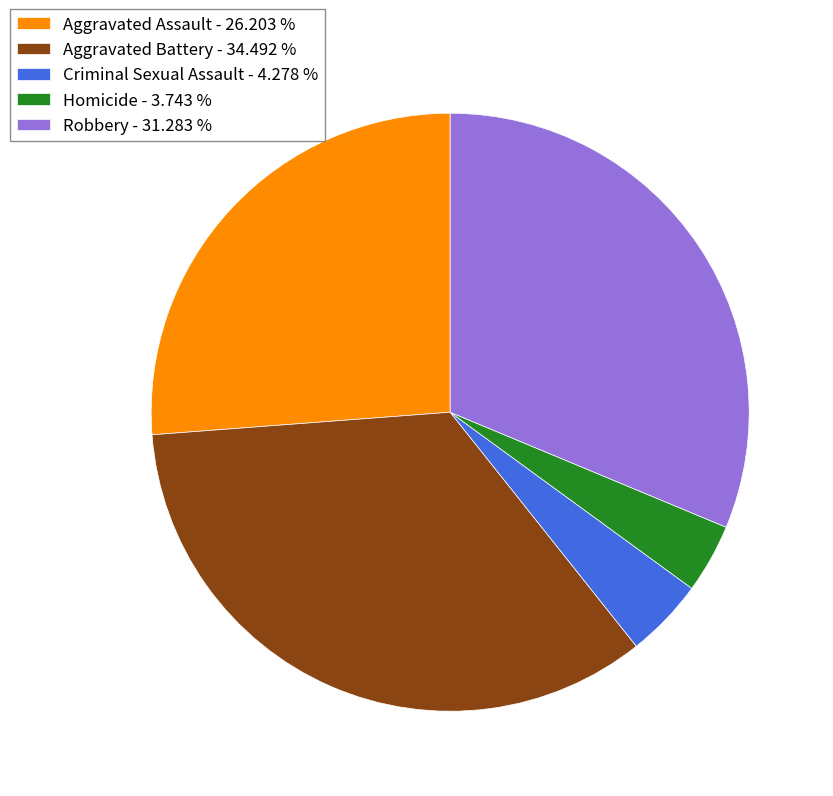

Is it true that Criminal Sexual Assault is 4% of the pie?

True